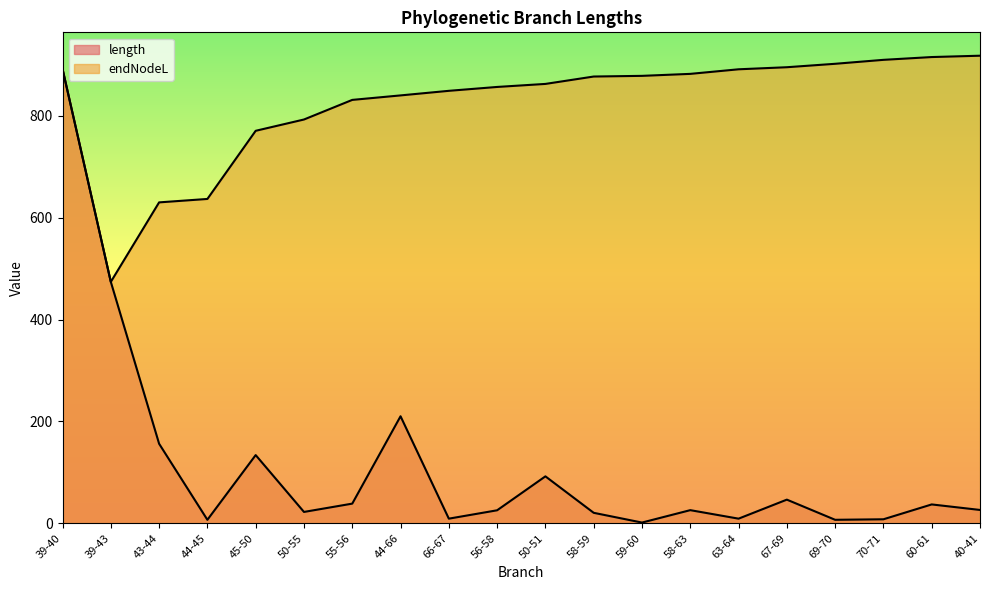

What is the sum of all length values?

2240.7